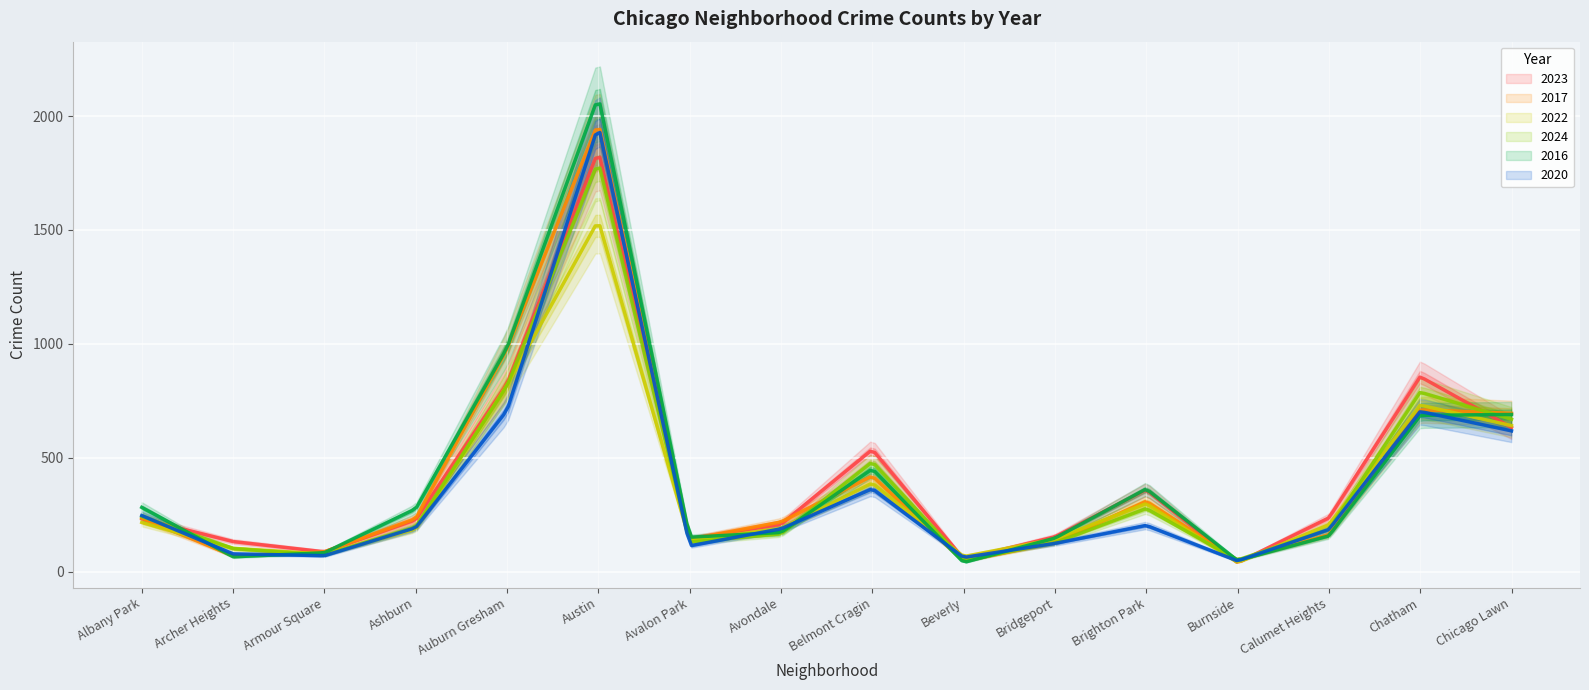

What are all the series names shown in the legend?

2023, 2017, 2022, 2024, 2016, 2020